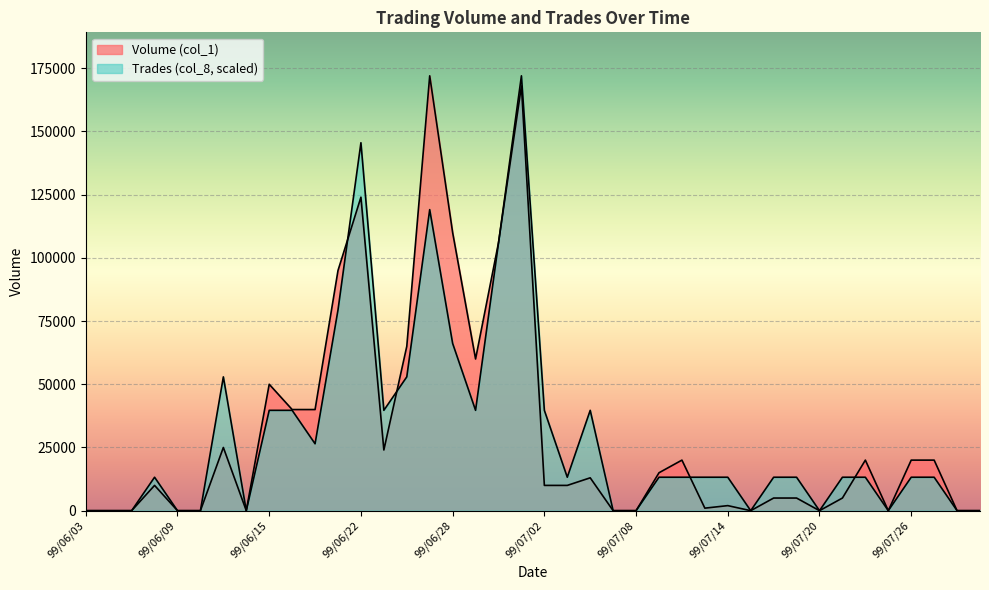

How many values in the Trades (col_8) series exceed 13230?

27